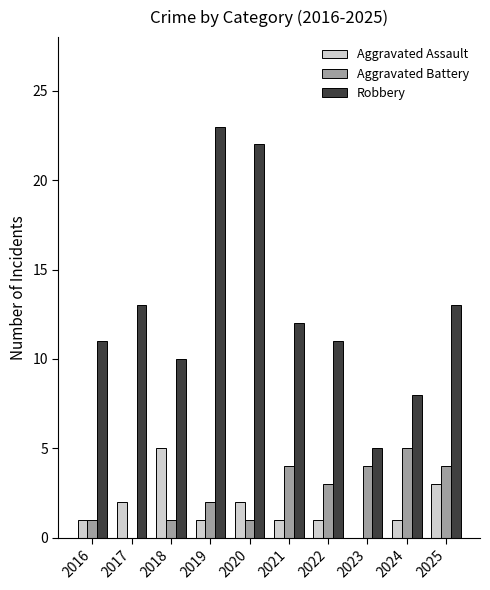

Between 2021 and 2025, which series saw the biggest shift?

Aggravated Assault